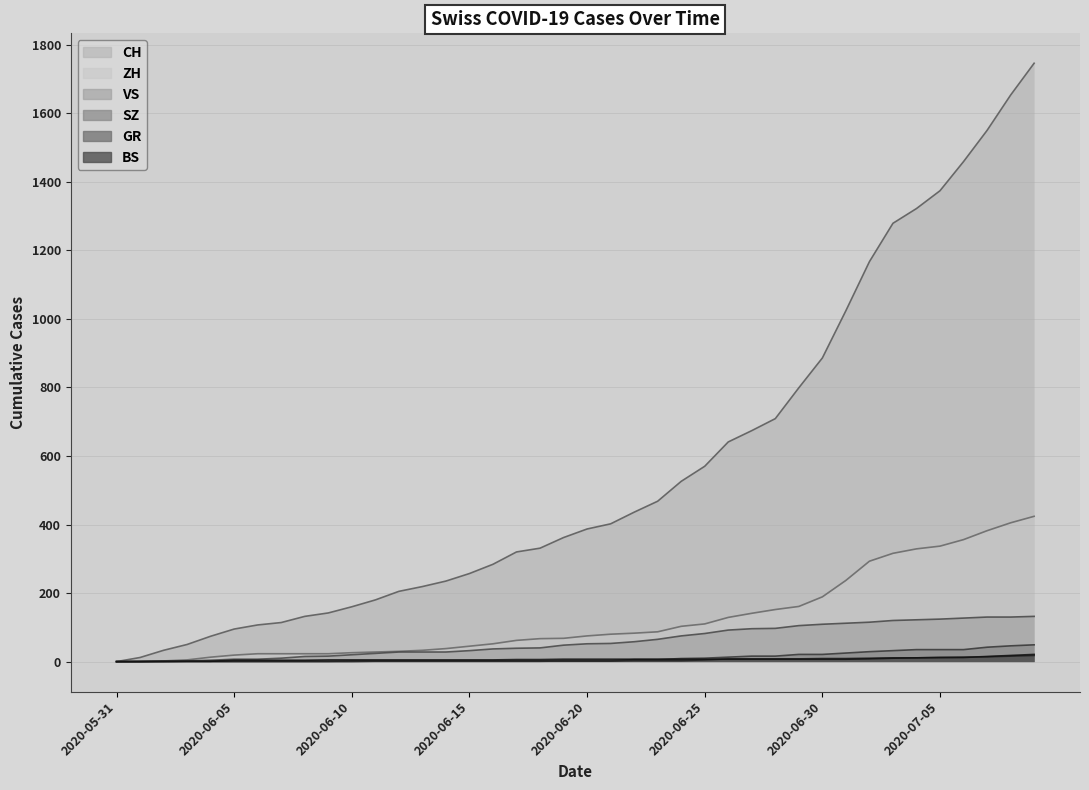

What is the sum of the ZH values at 2020-06-17 and 2020-07-01?

299